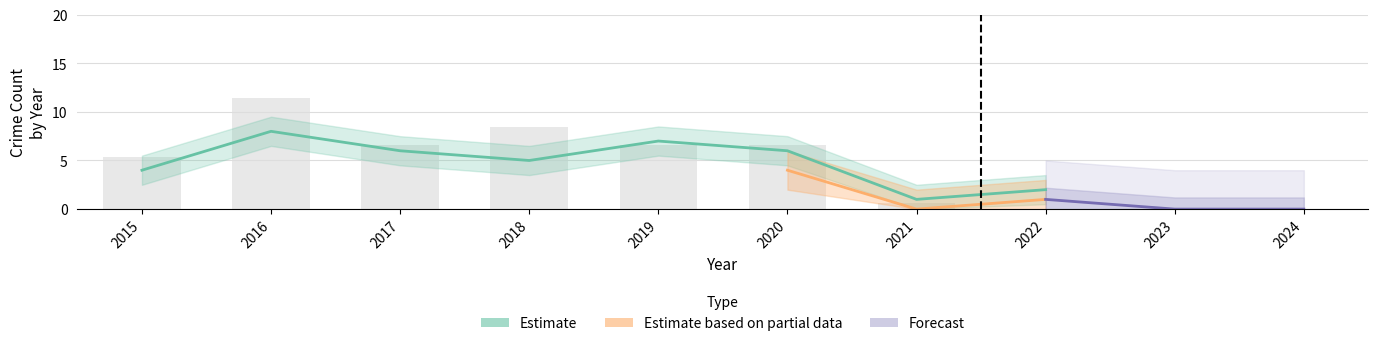

True or false: Theft has a value of 4 at 2019.

False